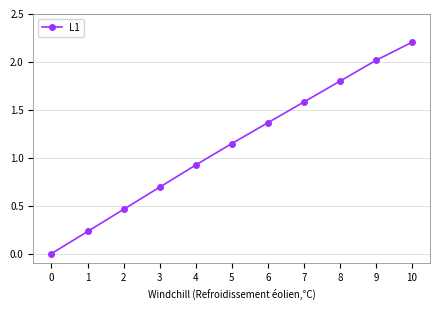

Does the chart have visible grid lines?

Yes